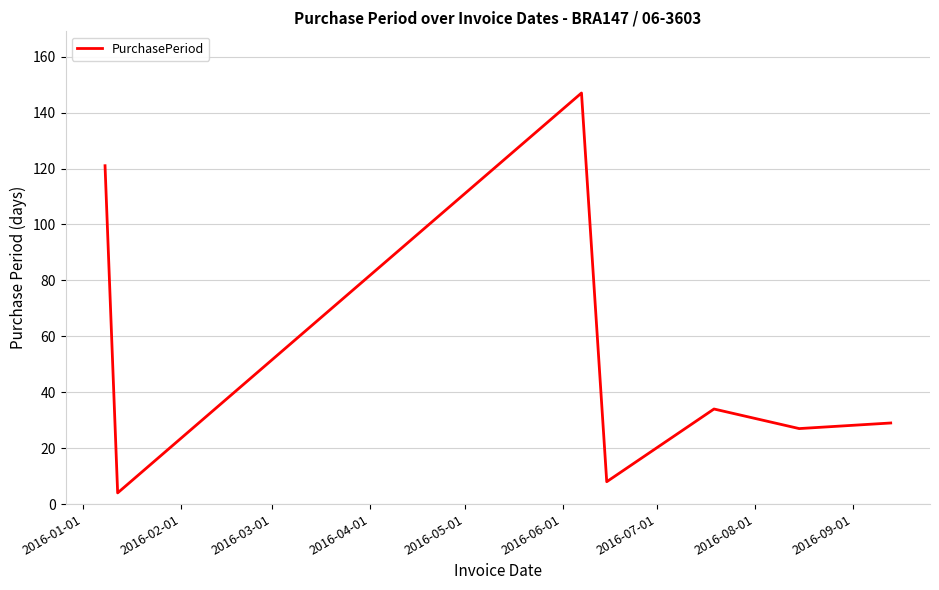

How many interior local peaks (higher than both neighbors) does the data have?

2